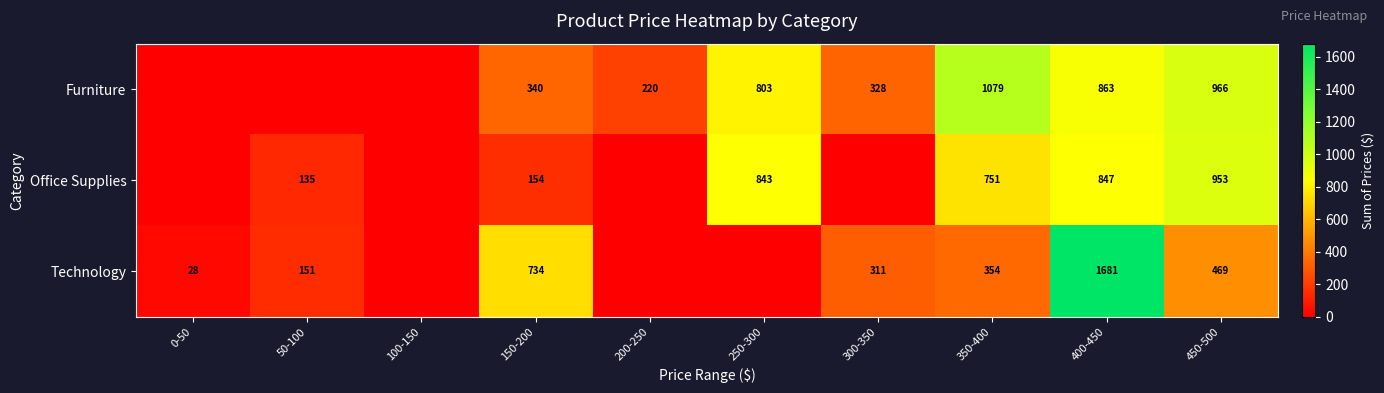

Which label corresponds to the largest value in the chart?

400-450